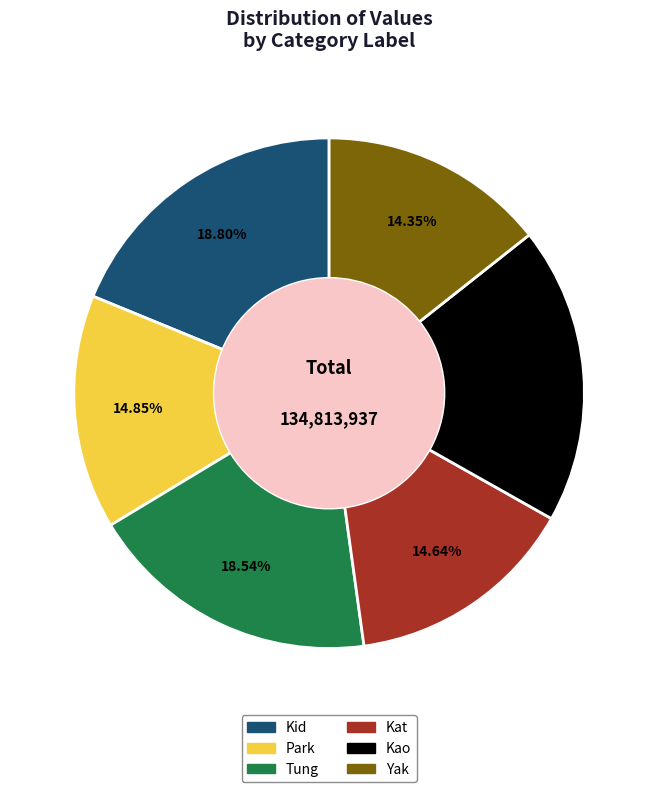

Between Park and Yak, which is larger?

Park